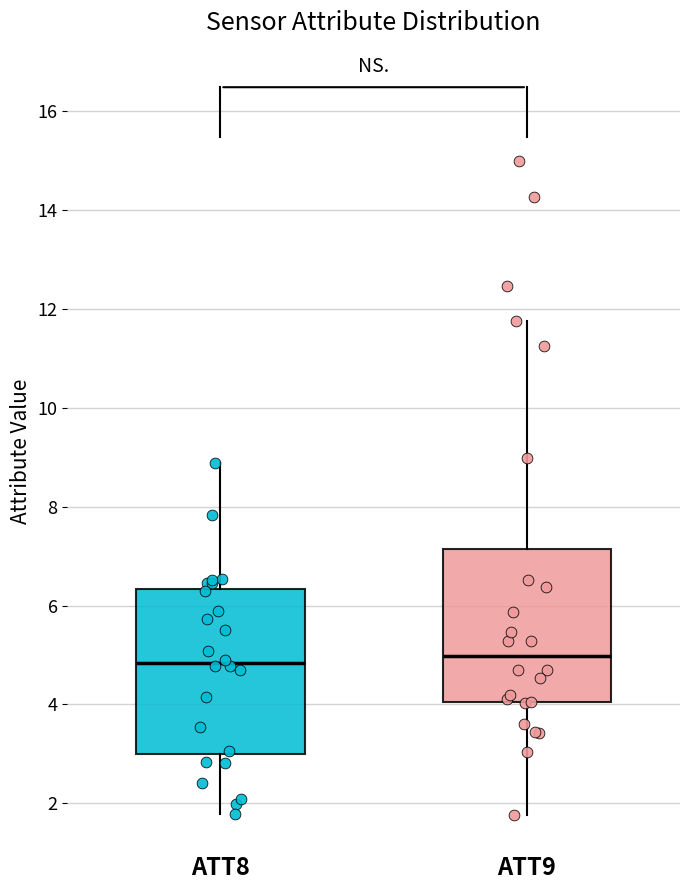

Which box is the tallest, from its lower edge to its upper edge?

ATT8